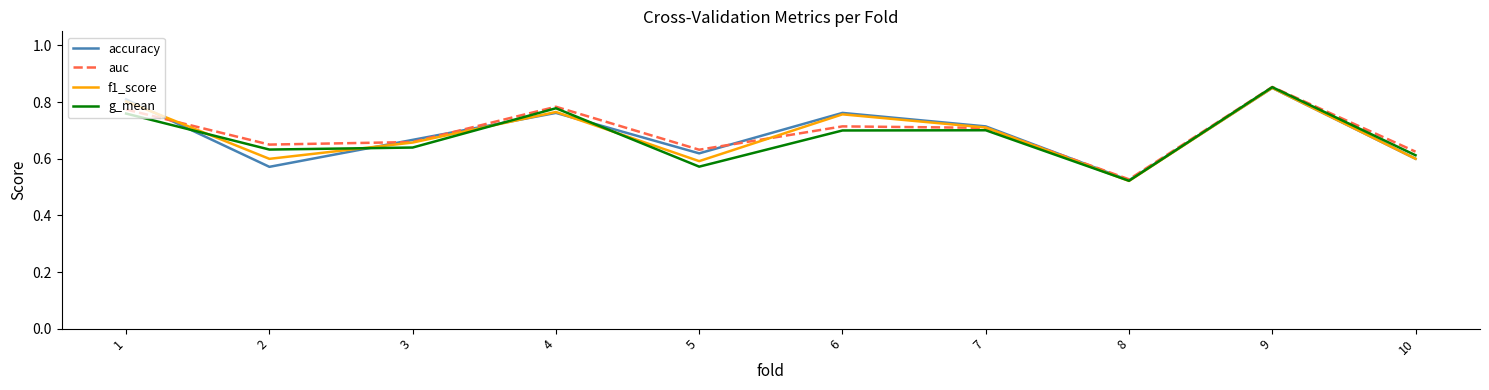

At which category is the sum across all series the highest?

9